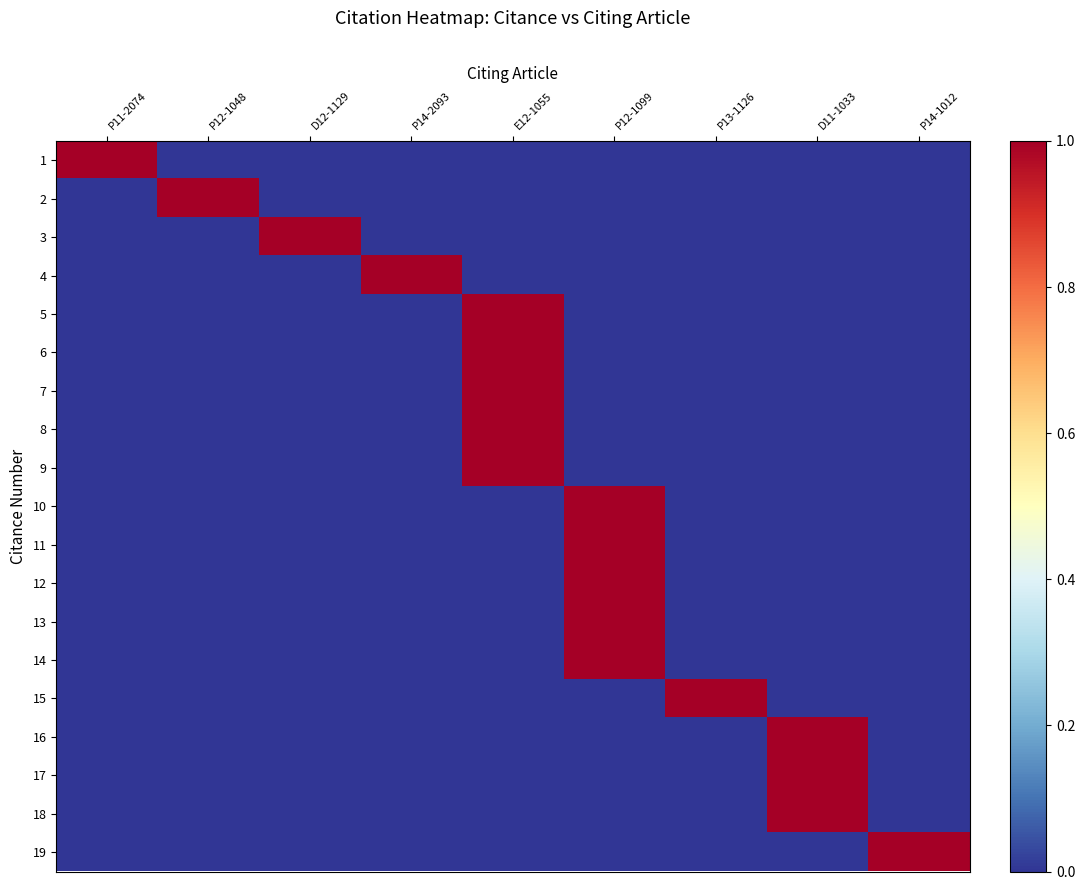

Reading left to right, list all the values displayed in this chart.

1: P11-2074=1	P12-1048=0	D12-1129=0	P14-2093=0	E12-1055=0	P12-1099=0	P13-1126=0	D11-1033=0	P14-1012=0
2: P11-2074=0	P12-1048=1	D12-1129=0	P14-2093=0	E12-1055=0	P12-1099=0	P13-1126=0	D11-1033=0	P14-1012=0
3: P11-2074=0	P12-1048=0	D12-1129=1	P14-2093=0	E12-1055=0	P12-1099=0	P13-1126=0	D11-1033=0	P14-1012=0
4: P11-2074=0	P12-1048=0	D12-1129=0	P14-2093=1	E12-1055=0	P12-1099=0	P13-1126=0	D11-1033=0	P14-1012=0
5: P11-2074=0	P12-1048=0	D12-1129=0	P14-2093=0	E12-1055=1	P12-1099=0	P13-1126=0	D11-1033=0	P14-1012=0
6: P11-2074=0	P12-1048=0	D12-1129=0	P14-2093=0	E12-1055=1	P12-1099=0	P13-1126=0	D11-1033=0	P14-1012=0
7: P11-2074=0	P12-1048=0	D12-1129=0	P14-2093=0	E12-1055=1	P12-1099=0	P13-1126=0	D11-1033=0	P14-1012=0
8: P11-2074=0	P12-1048=0	D12-1129=0	P14-2093=0	E12-1055=1	P12-1099=0	P13-1126=0	D11-1033=0	P14-1012=0
9: P11-2074=0	P12-1048=0	D12-1129=0	P14-2093=0	E12-1055=1	P12-1099=0	P13-1126=0	D11-1033=0	P14-1012=0
10: P11-2074=0	P12-1048=0	D12-1129=0	P14-2093=0	E12-1055=0	P12-1099=1	P13-1126=0	D11-1033=0	P14-1012=0
11: P11-2074=0	P12-1048=0	D12-1129=0	P14-2093=0	E12-1055=0	P12-1099=1	P13-1126=0	D11-1033=0	P14-1012=0
12: P11-2074=0	P12-1048=0	D12-1129=0	P14-2093=0	E12-1055=0	P12-1099=1	P13-1126=0	D11-1033=0	P14-1012=0
13: P11-2074=0	P12-1048=0	D12-1129=0	P14-2093=0	E12-1055=0	P12-1099=1	P13-1126=0	D11-1033=0	P14-1012=0
14: P11-2074=0	P12-1048=0	D12-1129=0	P14-2093=0	E12-1055=0	P12-1099=1	P13-1126=0	D11-1033=0	P14-1012=0
15: P11-2074=0	P12-1048=0	D12-1129=0	P14-2093=0	E12-1055=0	P12-1099=0	P13-1126=1	D11-1033=0	P14-1012=0
16: P11-2074=0	P12-1048=0	D12-1129=0	P14-2093=0	E12-1055=0	P12-1099=0	P13-1126=0	D11-1033=1	P14-1012=0
17: P11-2074=0	P12-1048=0	D12-1129=0	P14-2093=0	E12-1055=0	P12-1099=0	P13-1126=0	D11-1033=1	P14-1012=0
18: P11-2074=0	P12-1048=0	D12-1129=0	P14-2093=0	E12-1055=0	P12-1099=0	P13-1126=0	D11-1033=1	P14-1012=0
19: P11-2074=0	P12-1048=0	D12-1129=0	P14-2093=0	E12-1055=0	P12-1099=0	P13-1126=0	D11-1033=0	P14-1012=1